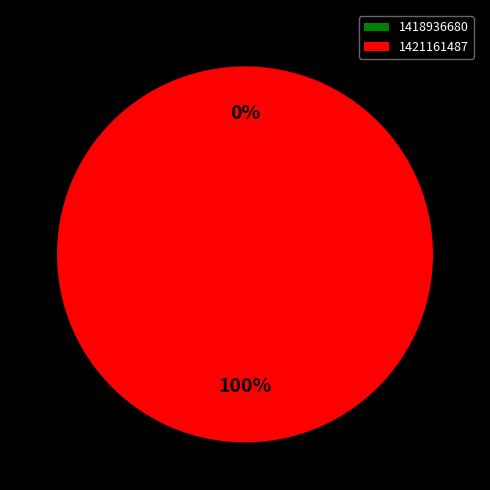

Which category accounts for the majority?

1421161487